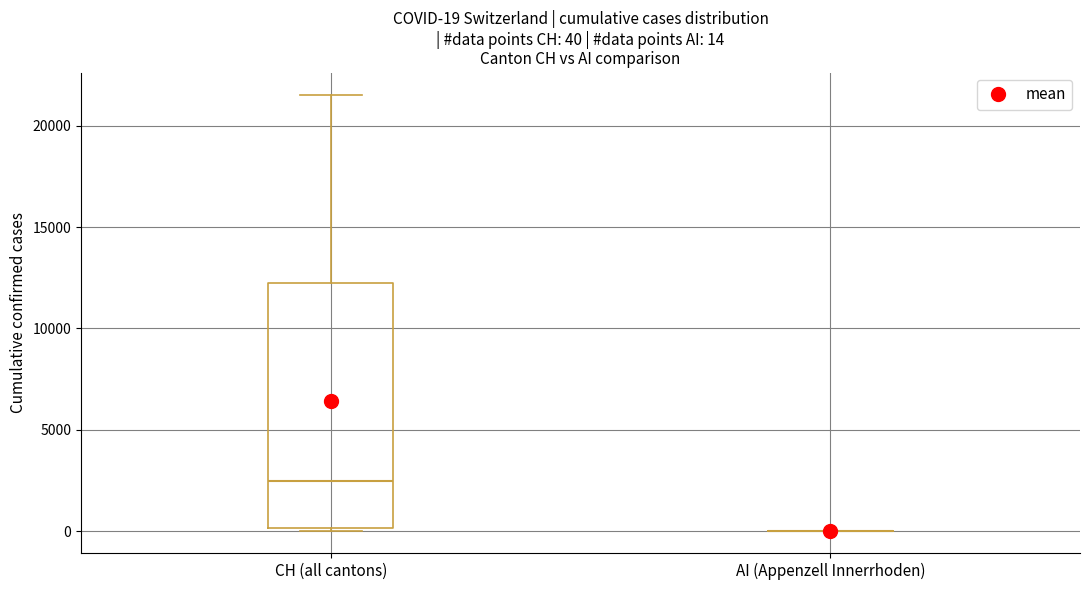

Which box is the tallest, from its lower edge to its upper edge?

CH (all cantons)